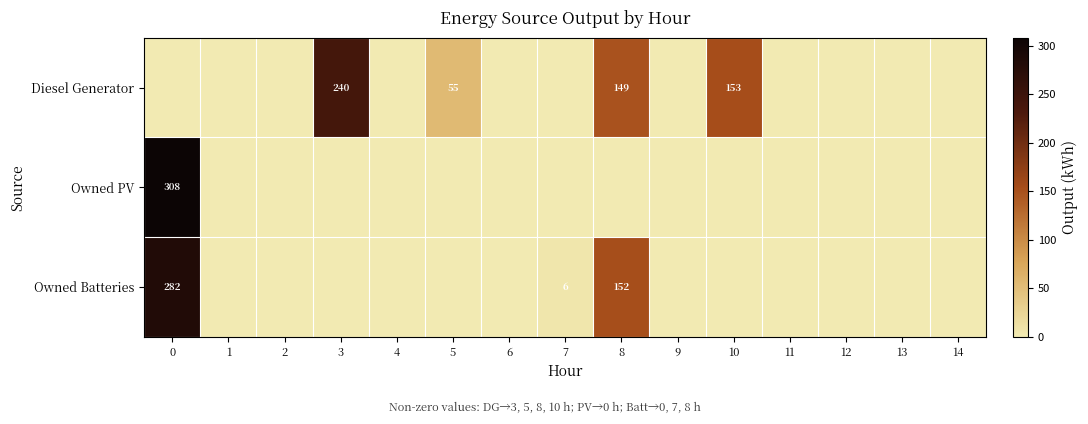

What is the sum of the Diesel Generator values at 8 and 10?

302